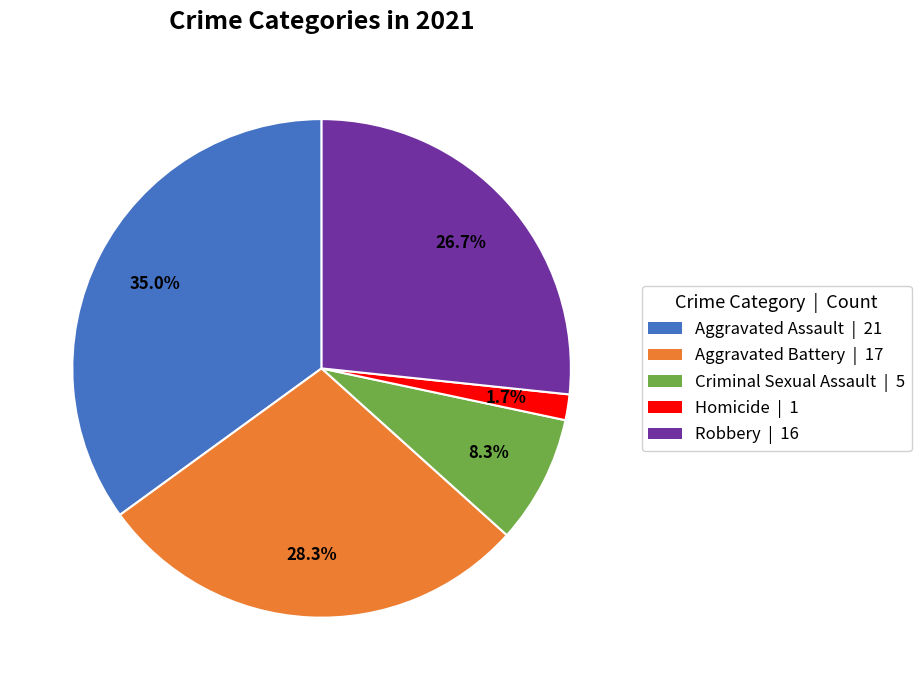

What is the smallest slice in the pie chart?

Homicide